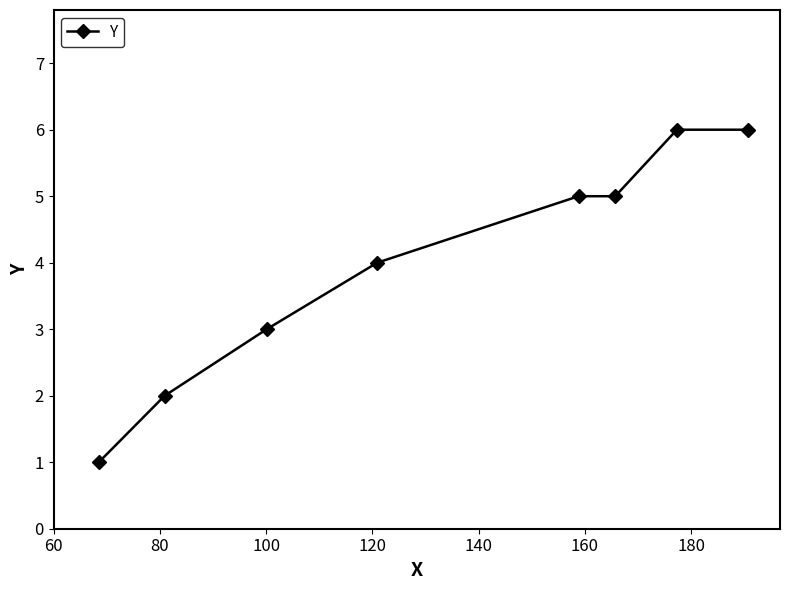

What is the value of the 7th point from the left?

6